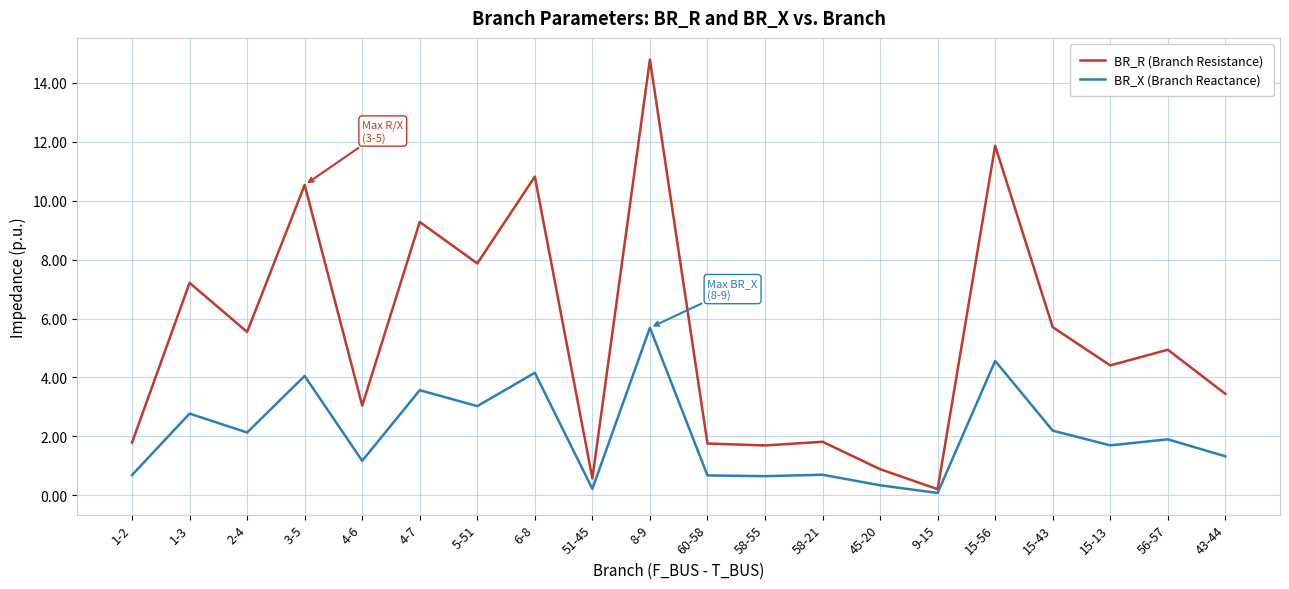

At how many categories does at least one series exceed 2?

13